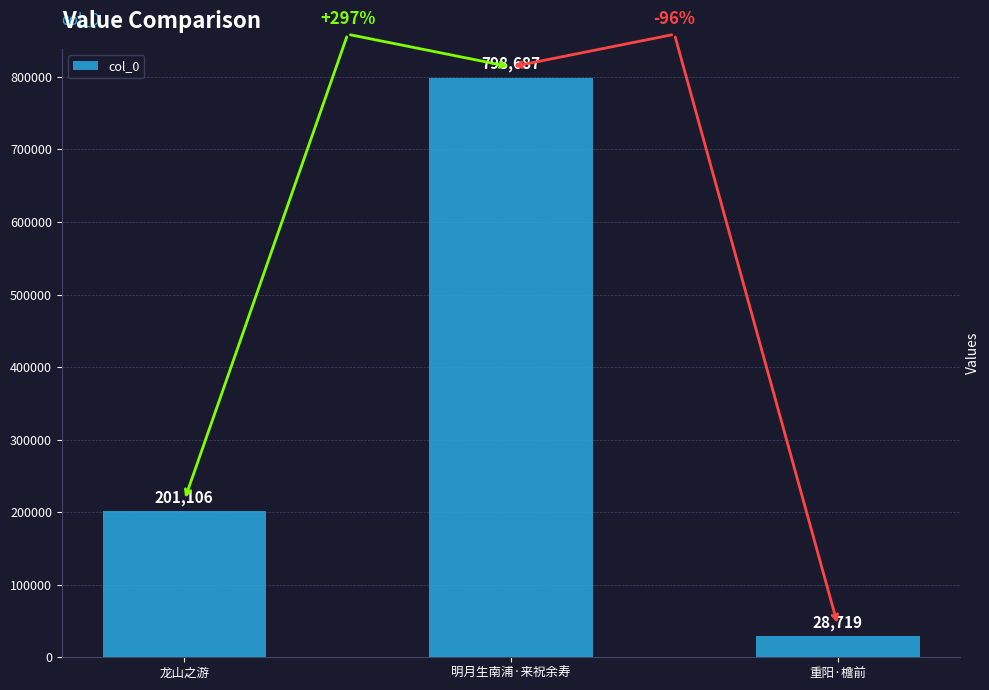

What is the label of the 1st bar from the left?

龙山之游